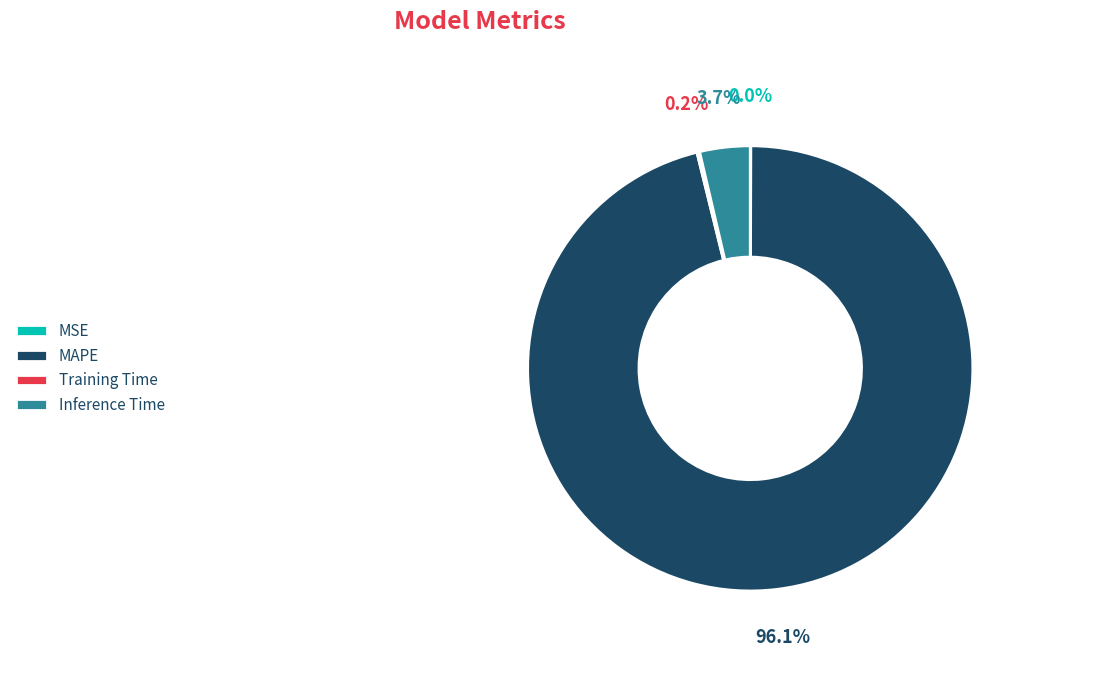

Is there any slice that represents more than half of the pie?

Yes